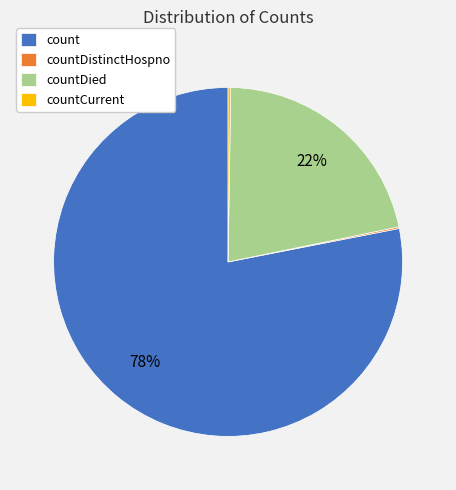

Which category has the biggest portion of the pie?

count